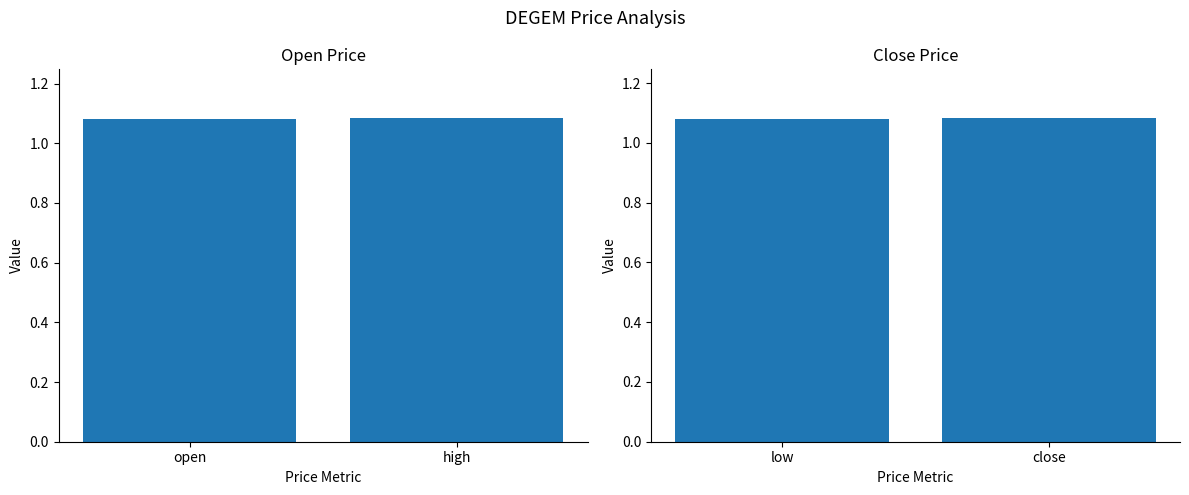

Between open and high, which is larger?

high